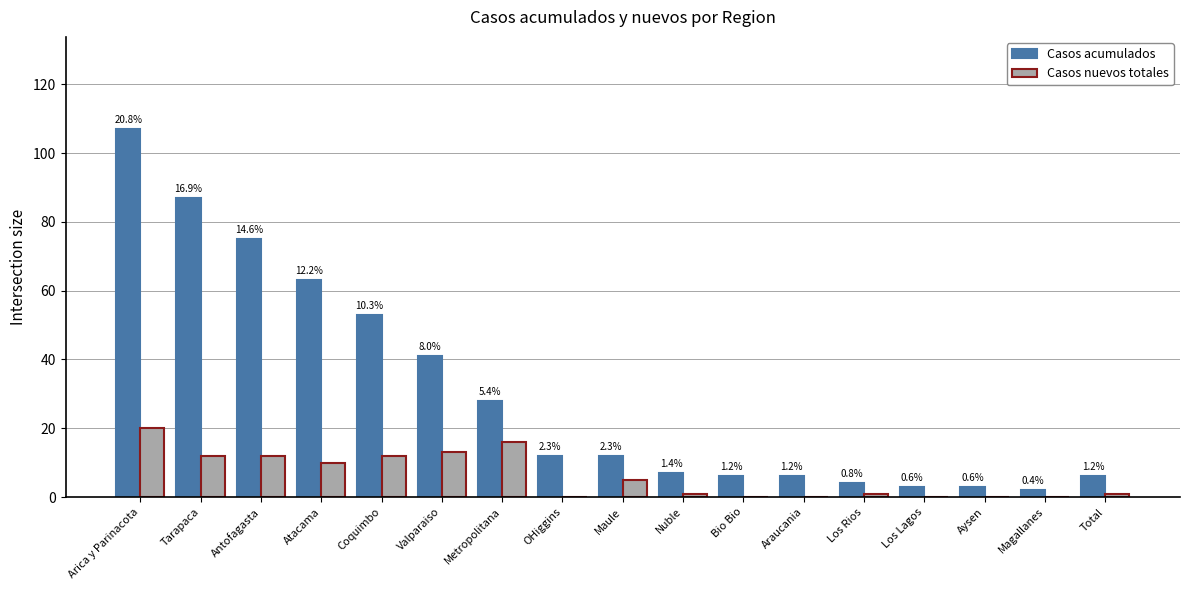

The value of Casos acumulados at OHiggins is 12. True or false?

True